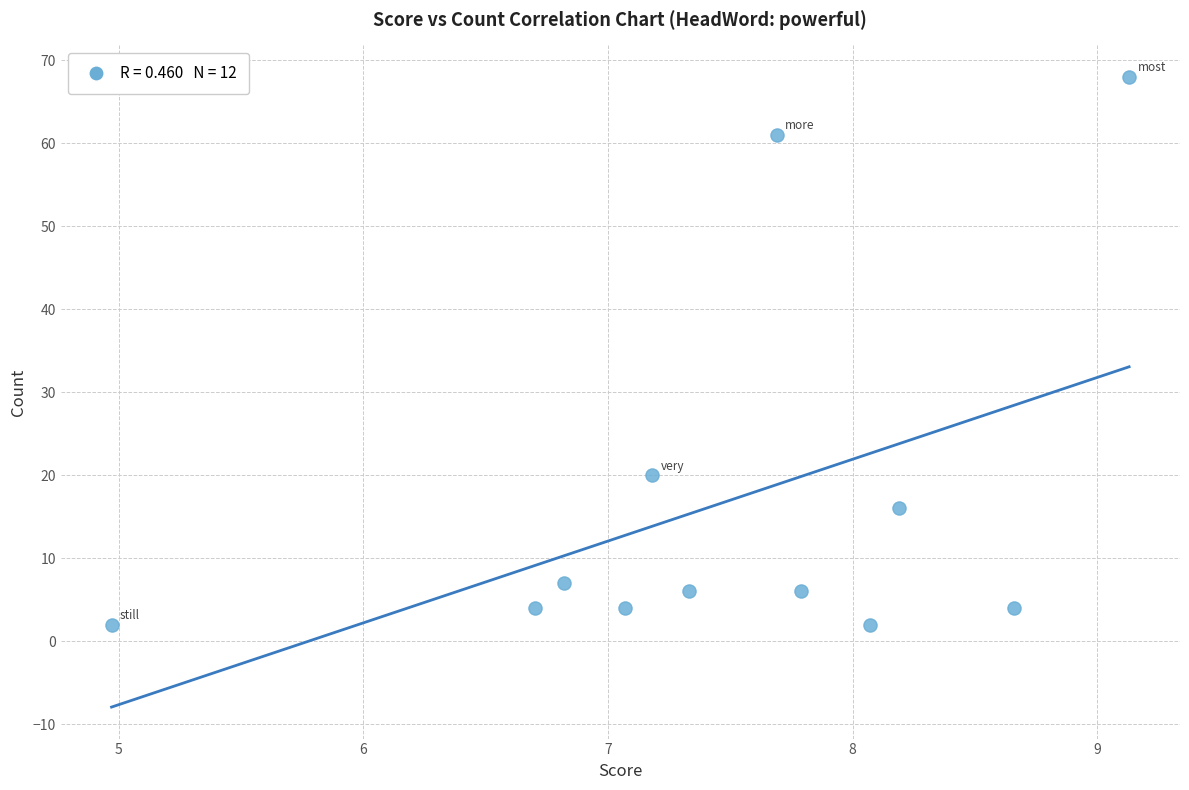

What is the average Y value?

17